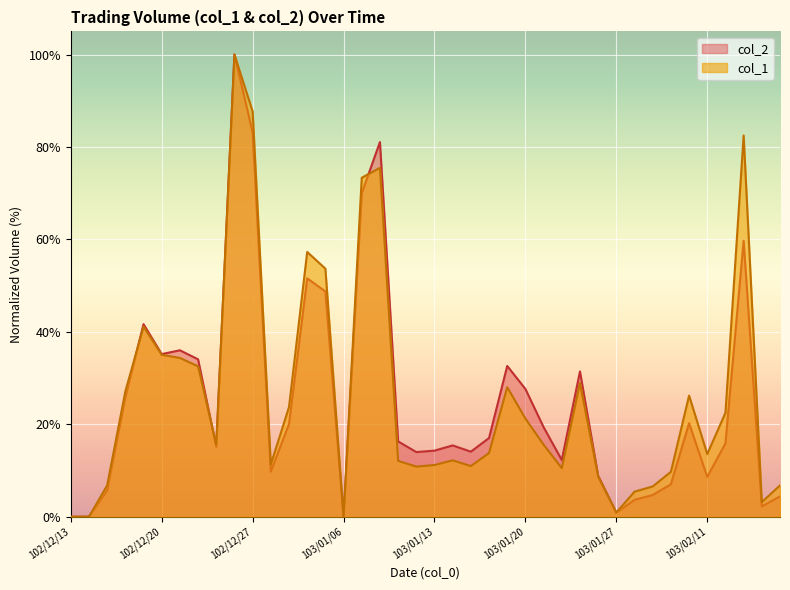

In col_1, how many points are lower than both neighbors (excluding endpoints)?

9